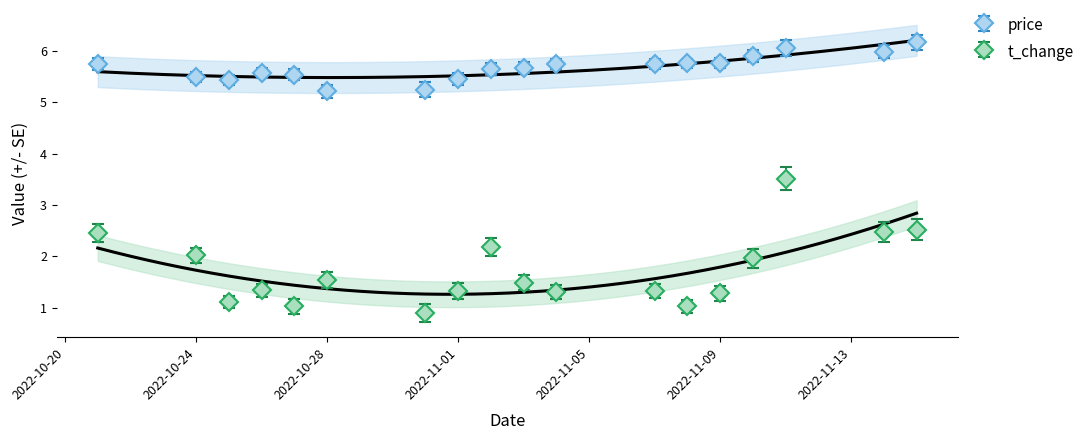

How many values in the t_change series are below 1?

1